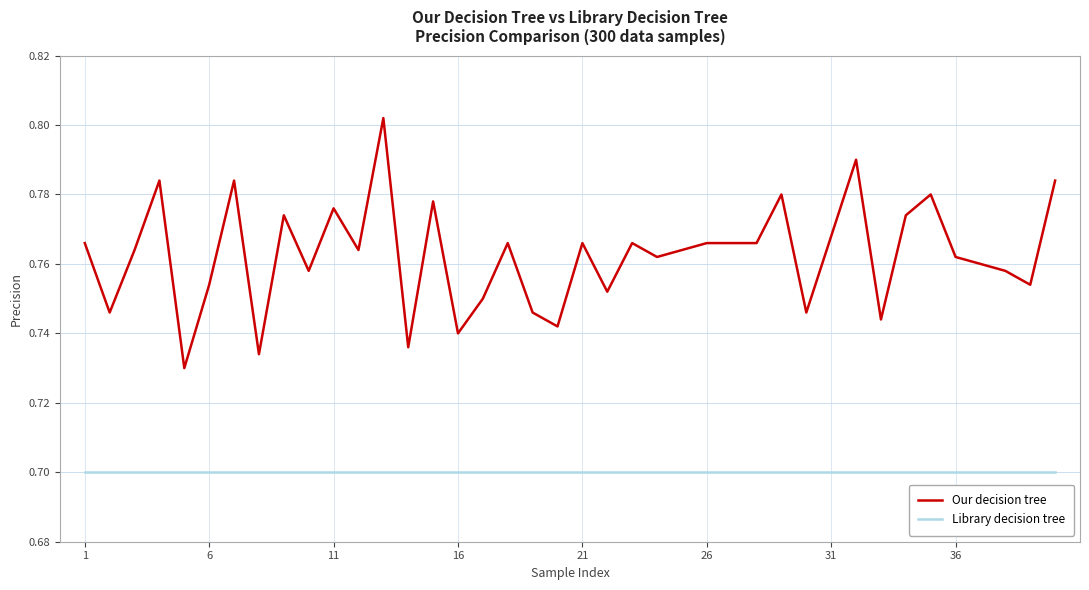

Which series has the largest range (max minus min)?

Our decision tree